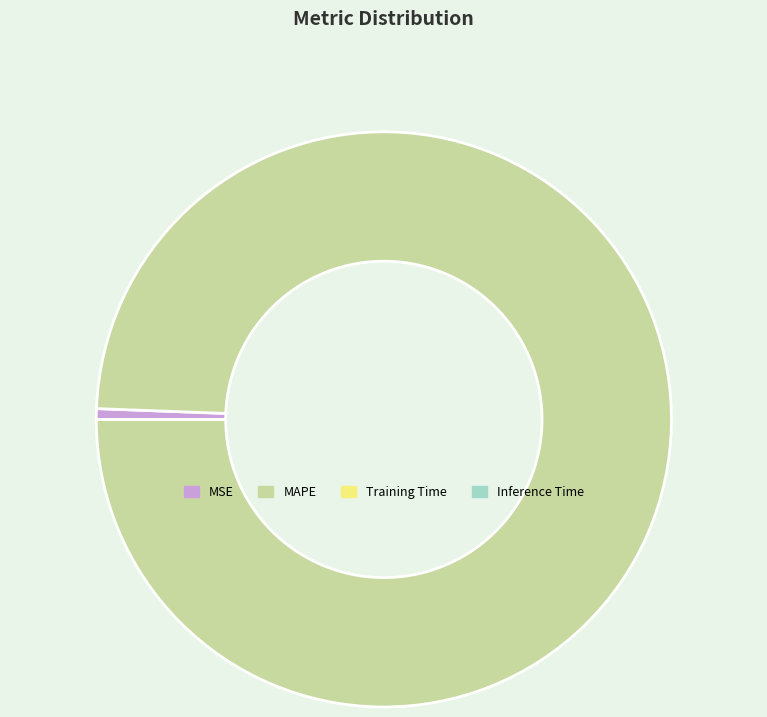

Which category has the biggest portion of the pie?

MAPE